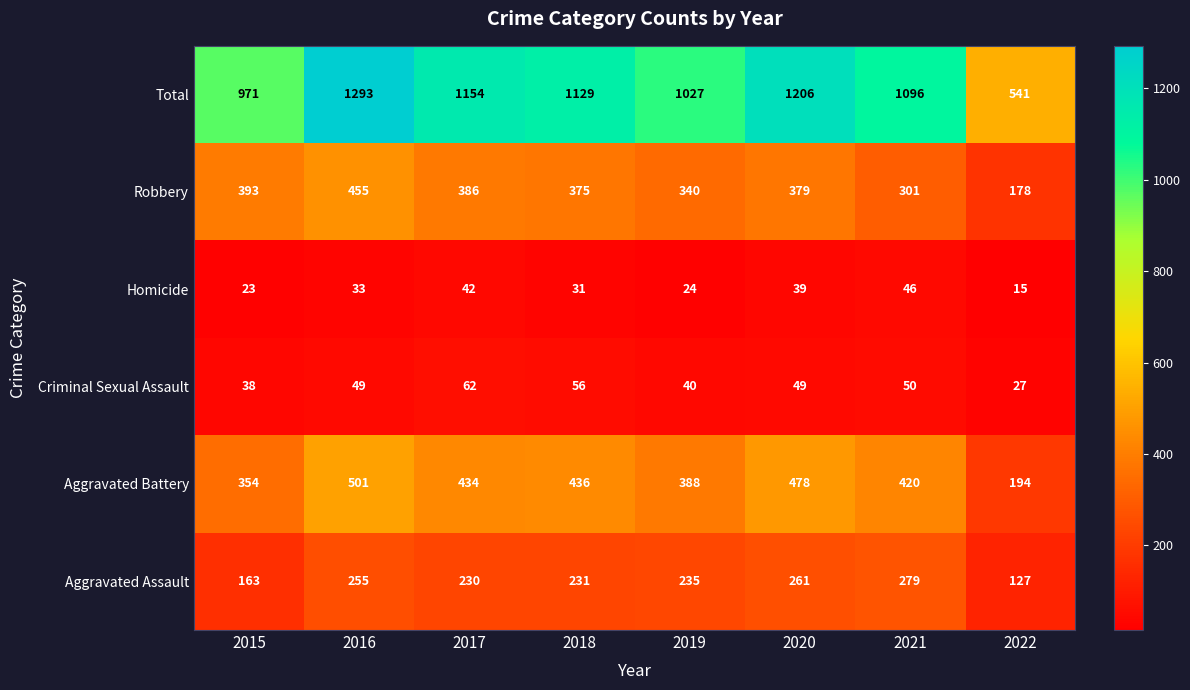

What is the difference between the second highest and minimum values in the Aggravated Assault series?

134